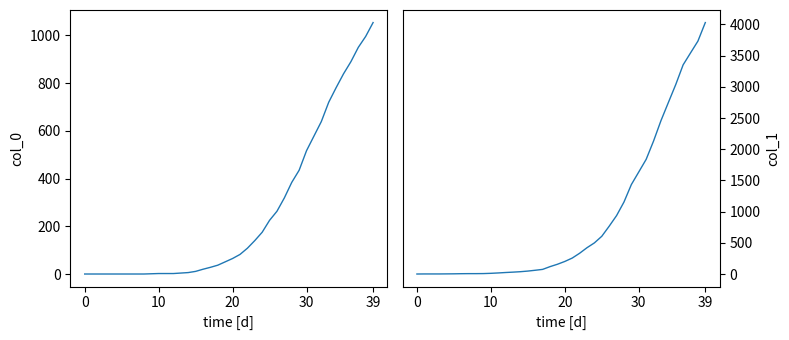

Which series has the widest spread of values?

col_1